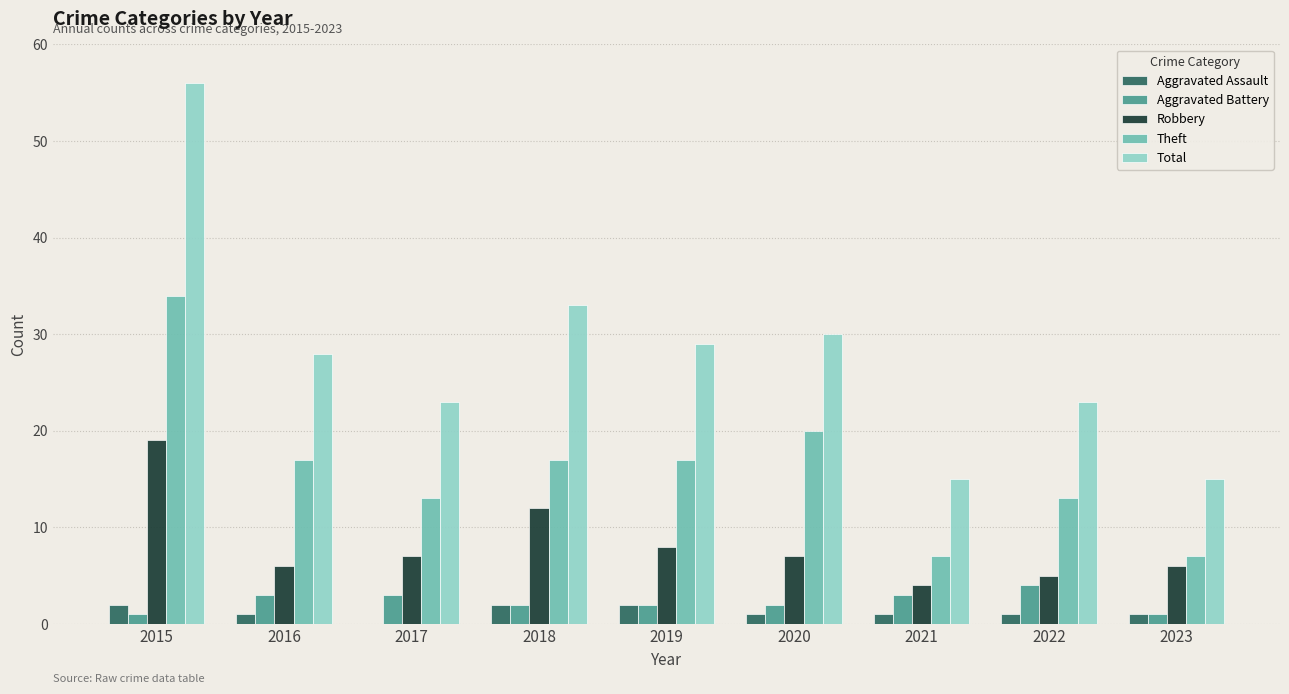

Are the bars horizontal?

No